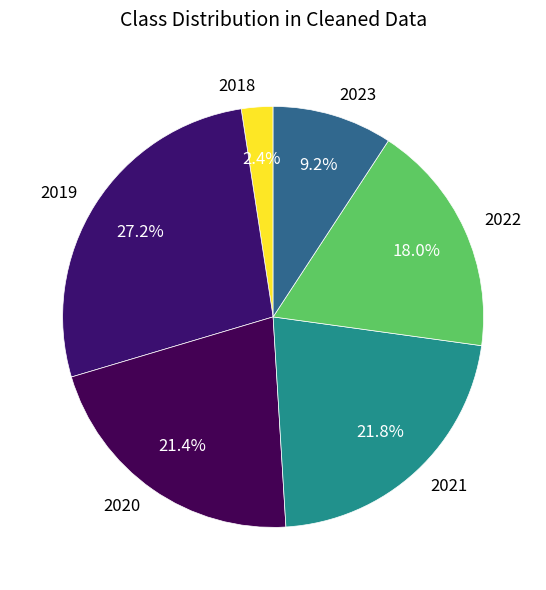

Which slice is the largest?

2019